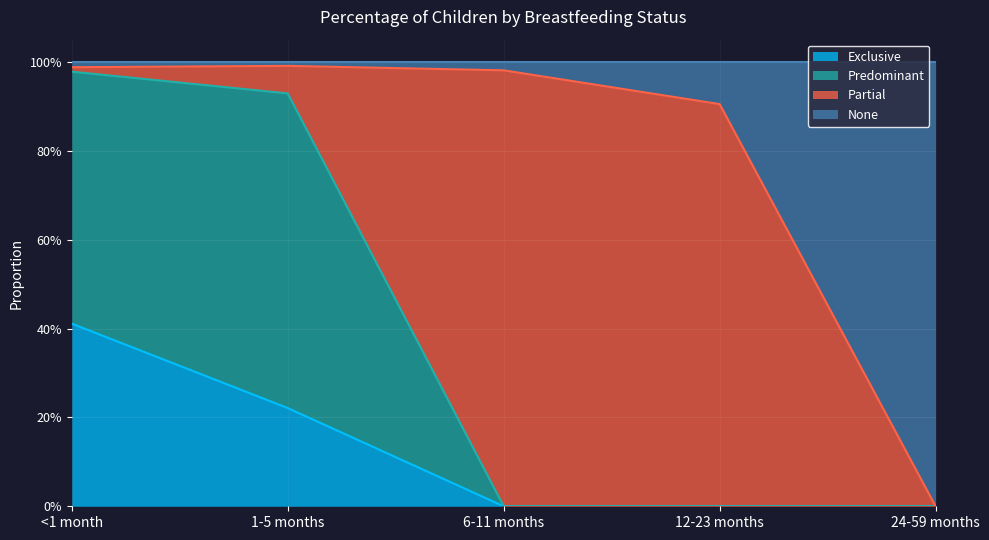

What is the maximum value shown in the chart?

1.0